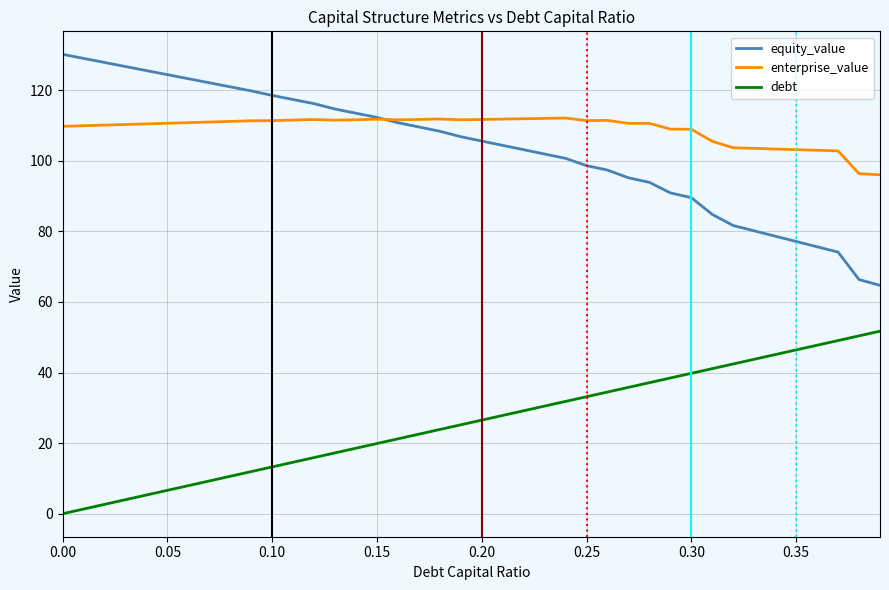

Rank the series by their maximum value, from highest to lowest.

equity_value, enterprise_value, debt